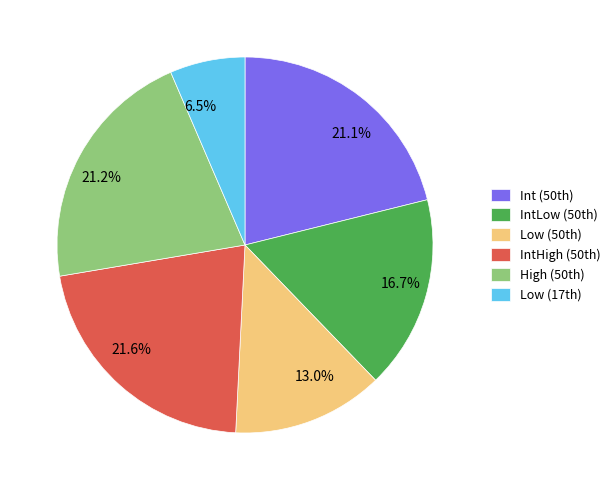

Does any single category account for the majority?

No